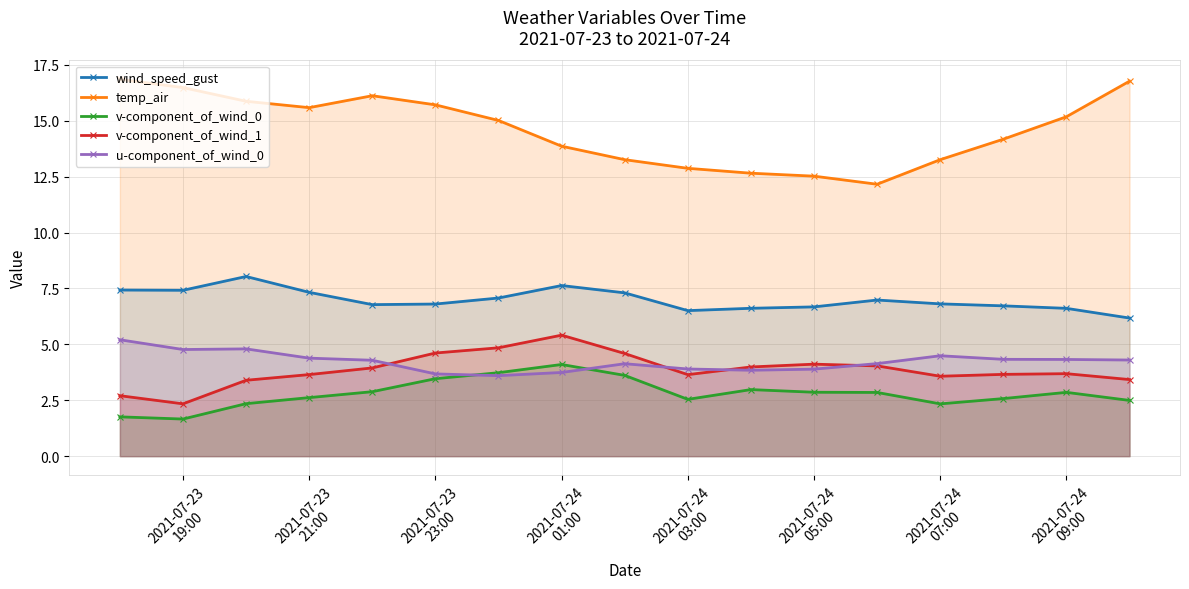

What is the lowest value of the v-component_of_wind_1 series?

2.3